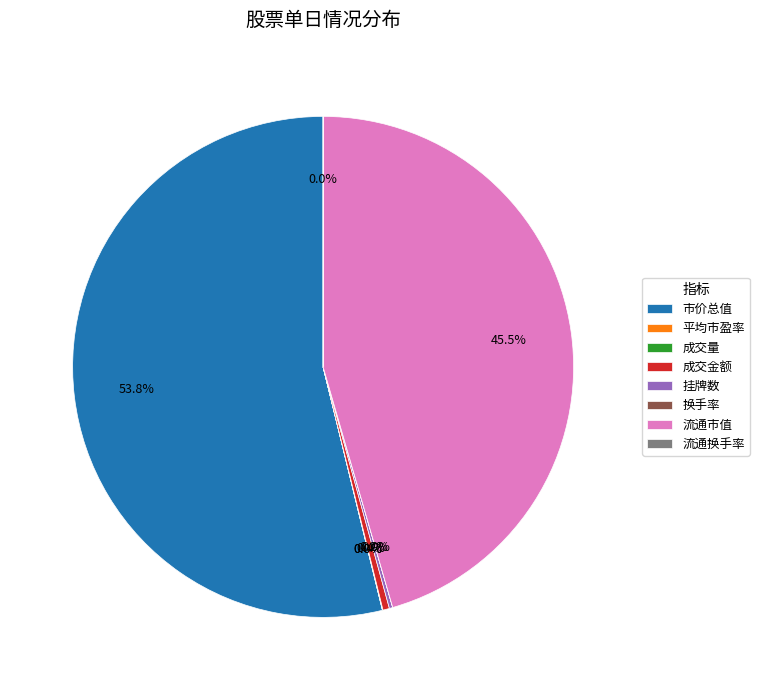

What portion of the pie excludes 流通市值?

54.5%